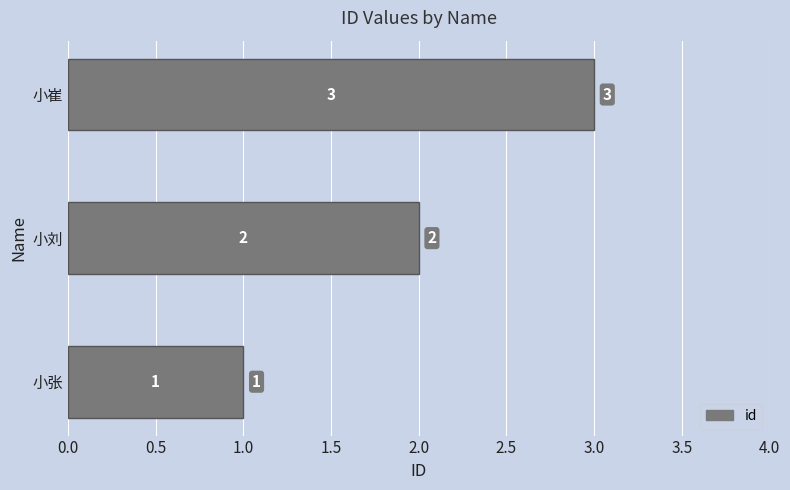

Where is the data nearest to the value 2?

小刘